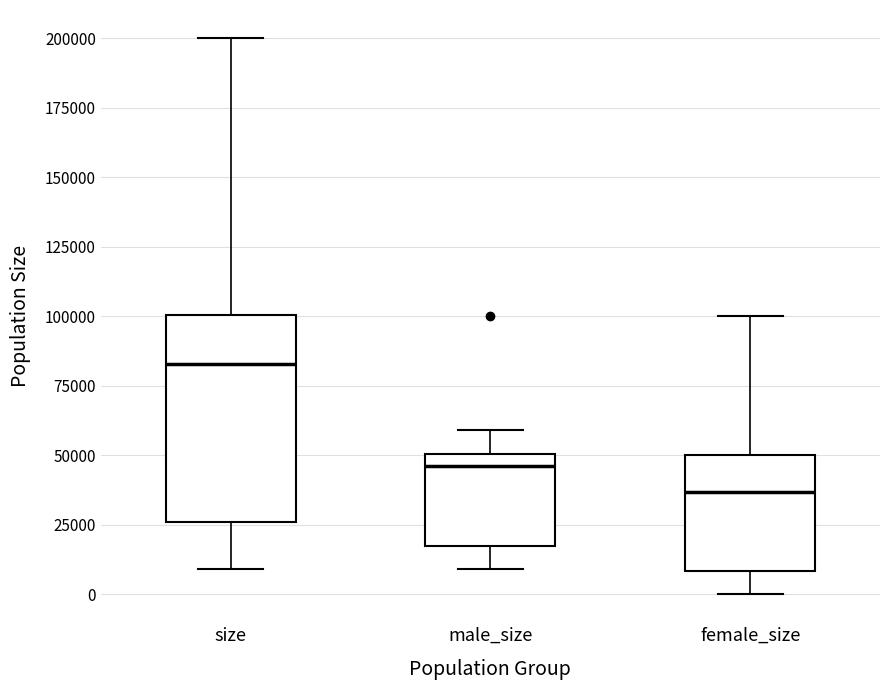

Which box has the lowest median line?

female_size